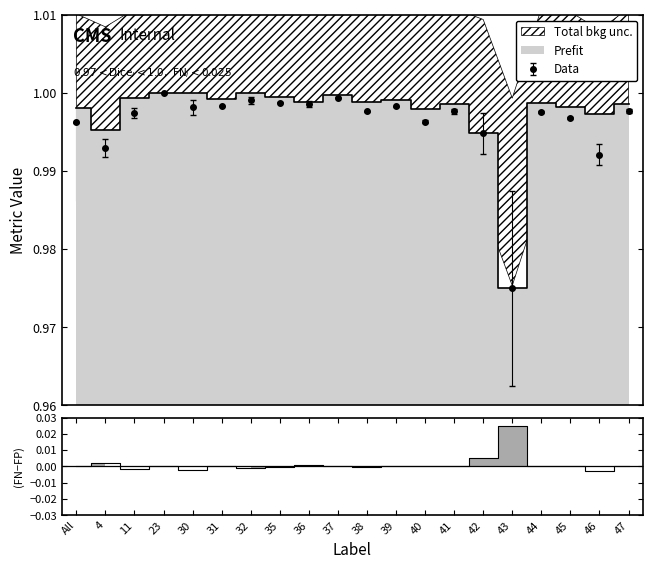

What is the label of the 7th point from the left?

32